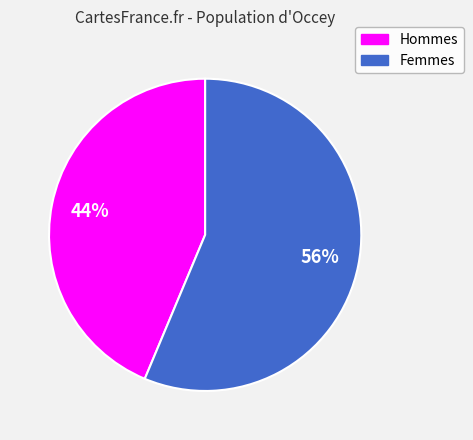

Is there any slice that represents more than half of the pie?

Yes